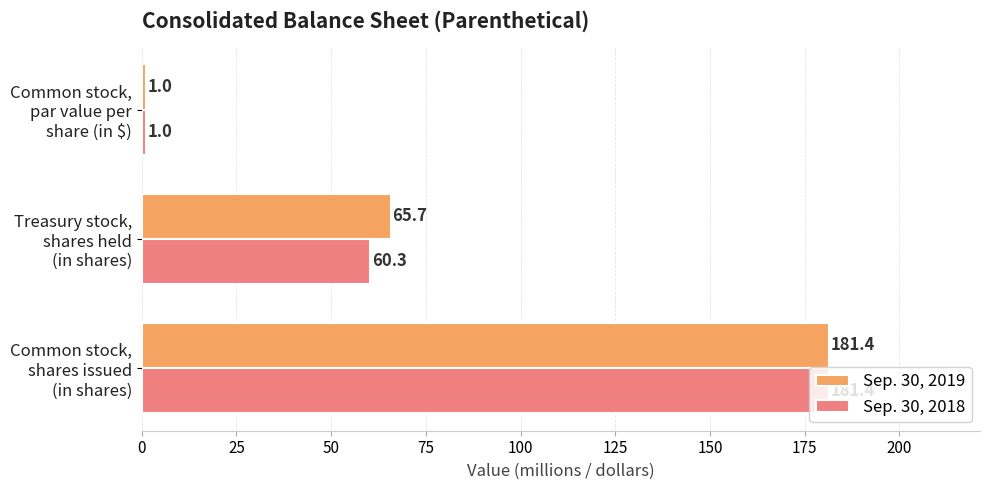

What is the sum of all Sep. 30, 2019 values?

248.1